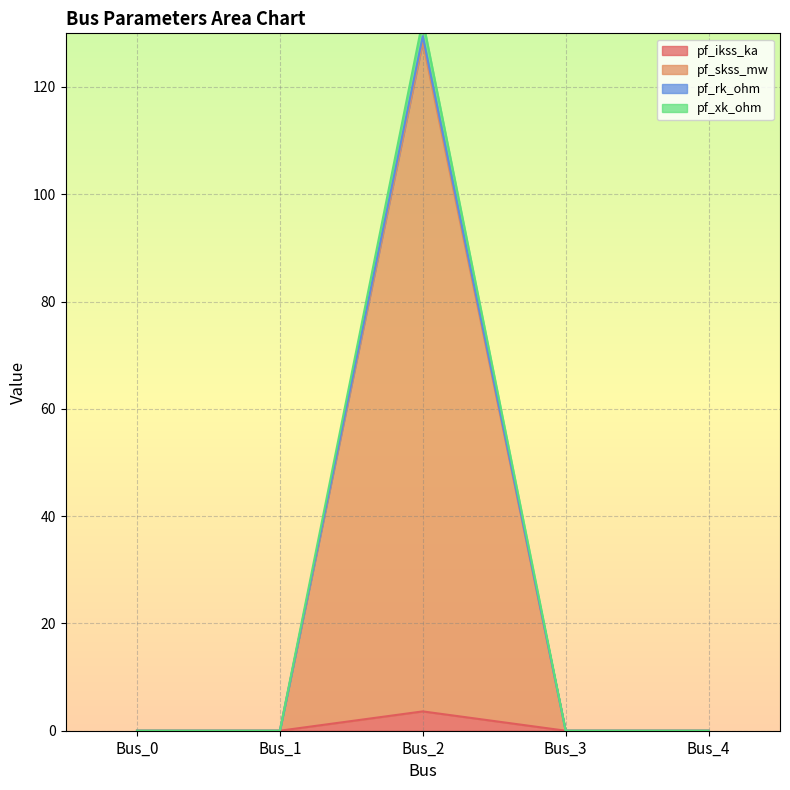

Is the value of pf_skss_mw at Bus_2 greater than the value of pf_ikss_ka at Bus_1?

Yes